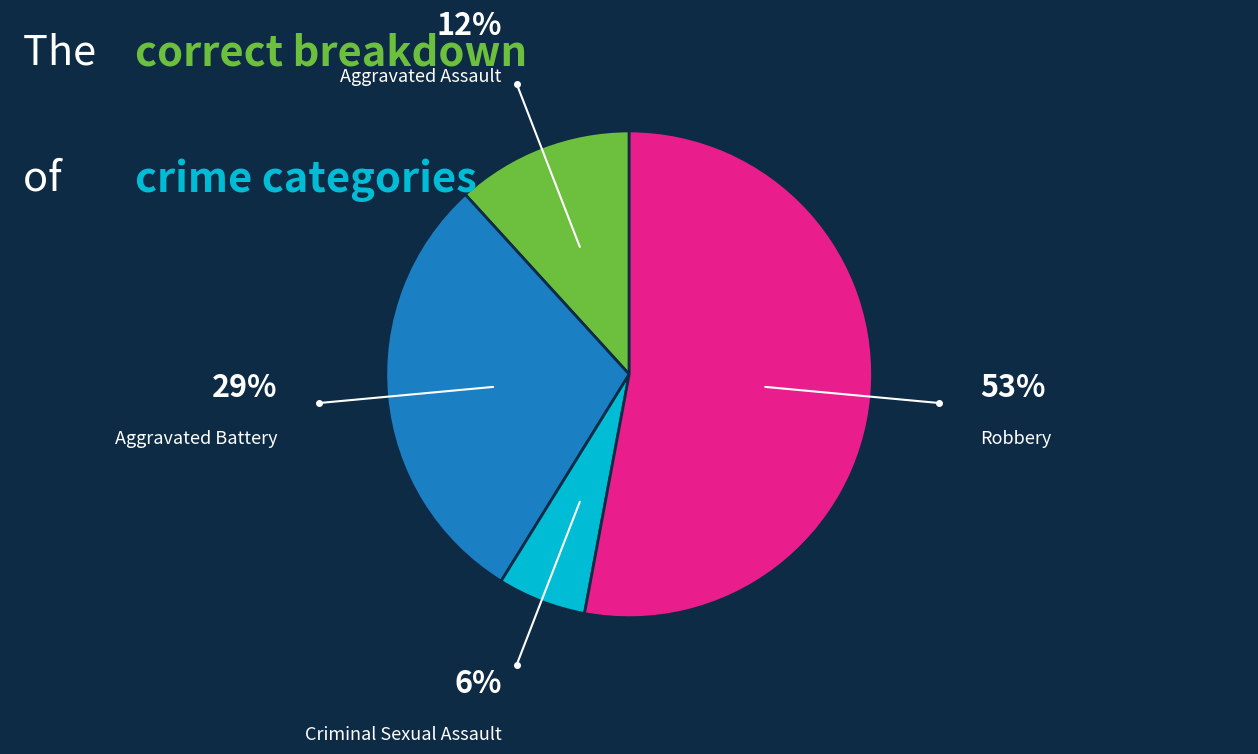

Approximately how many times larger is the value at Aggravated Assault compared to Aggravated Battery?

0.4